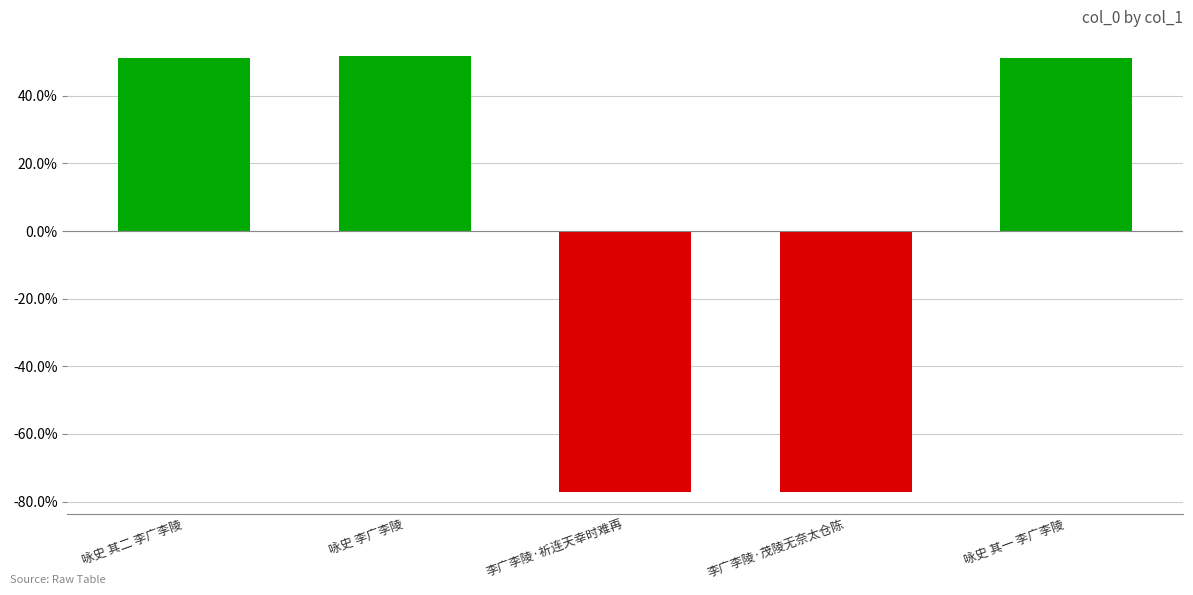

What is the sum of the values at 咏史 其二 李广李陵 and 咏史 李广李陵?

1.0